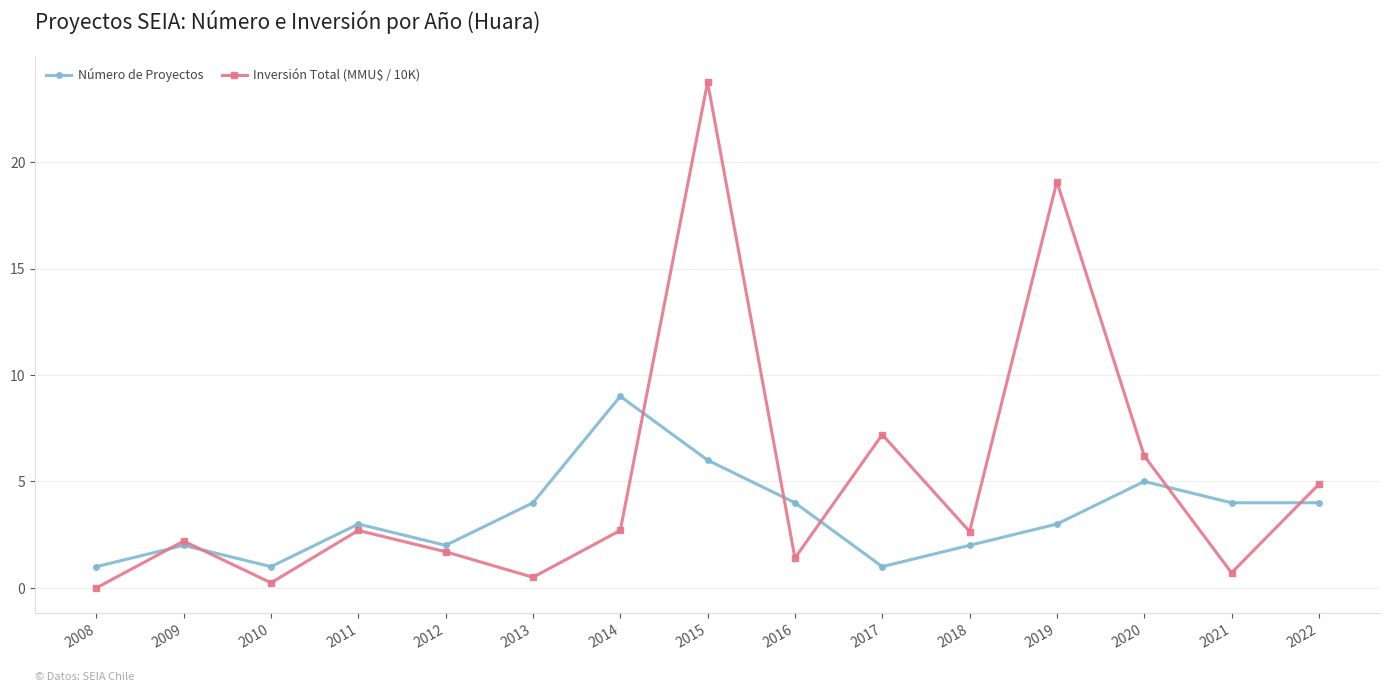

How many series are shown in this chart?

2